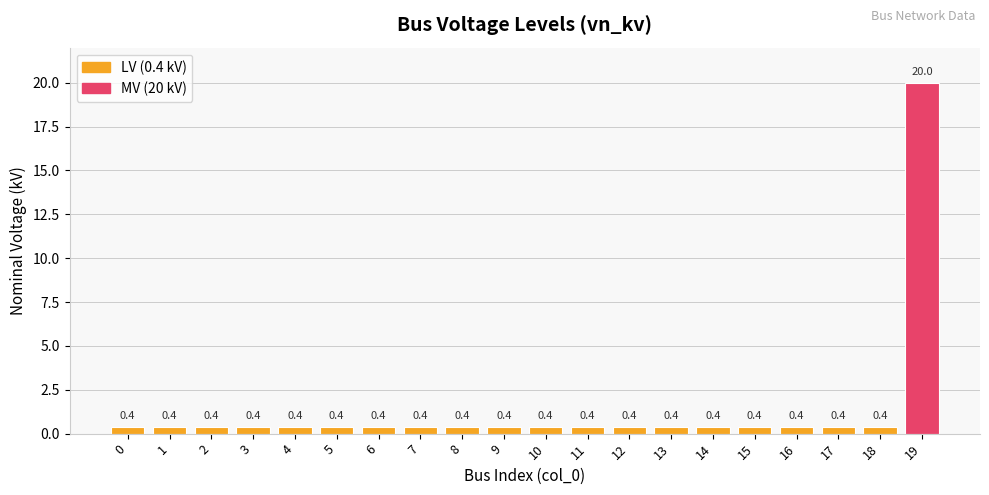

What is the approximate value at 14?

0.4